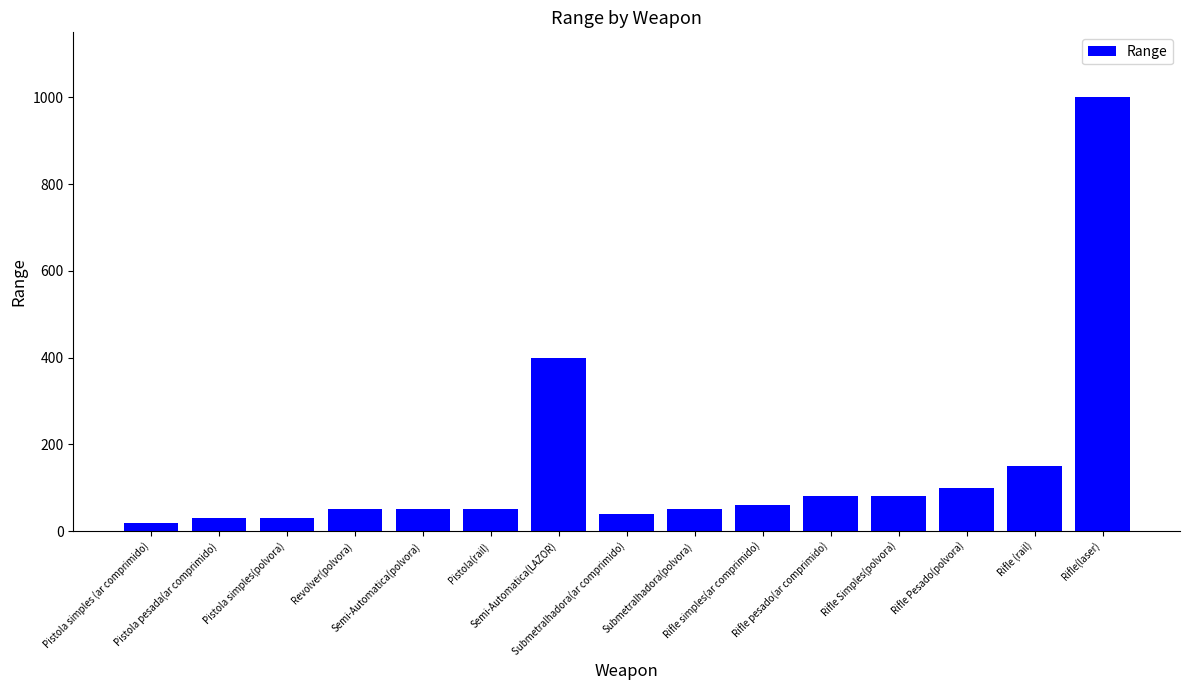

How many values are below 50?

4